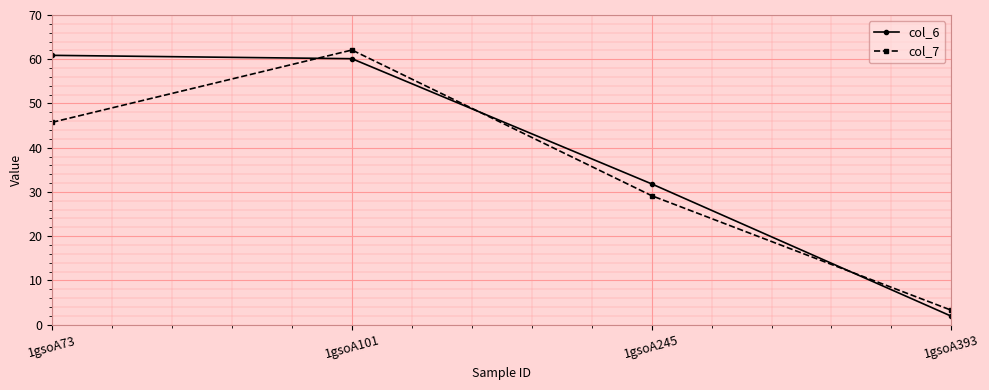

Is this an area chart (filled region under the line)?

No